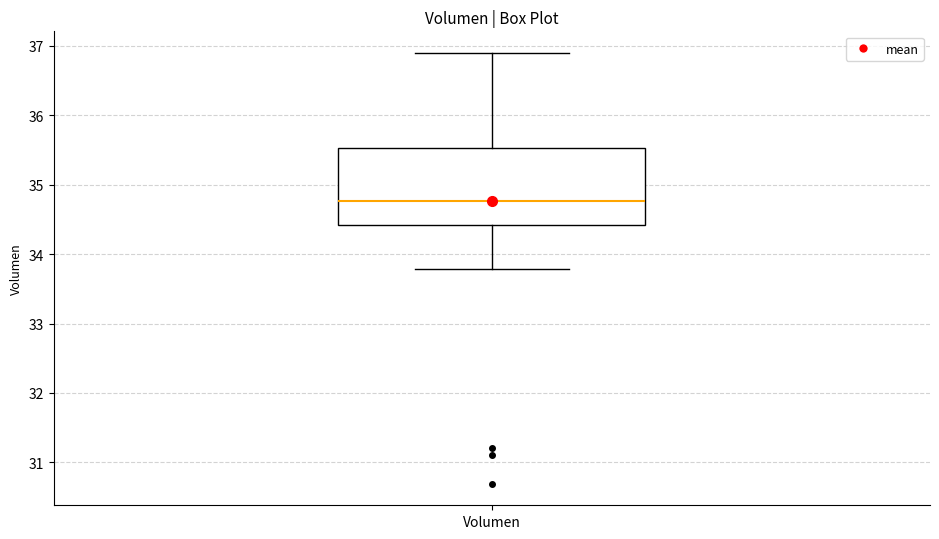

Transcribe this box plot: give where the median line is, the range the box spans, and where the two whiskers end, as read against the y-axis. The values are not printed on the chart, so give them approximately, as read against the axis.

median 34.8, box 34.4 to 35.5, whiskers 33.8 to 36.9